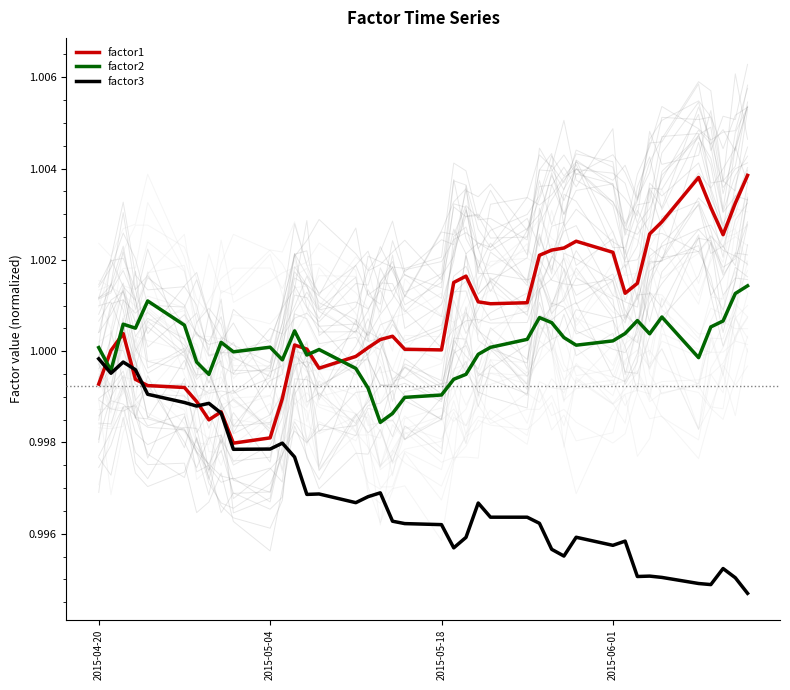

The value of factor2 at 2015-05-04 is 1.0. True or false?

True